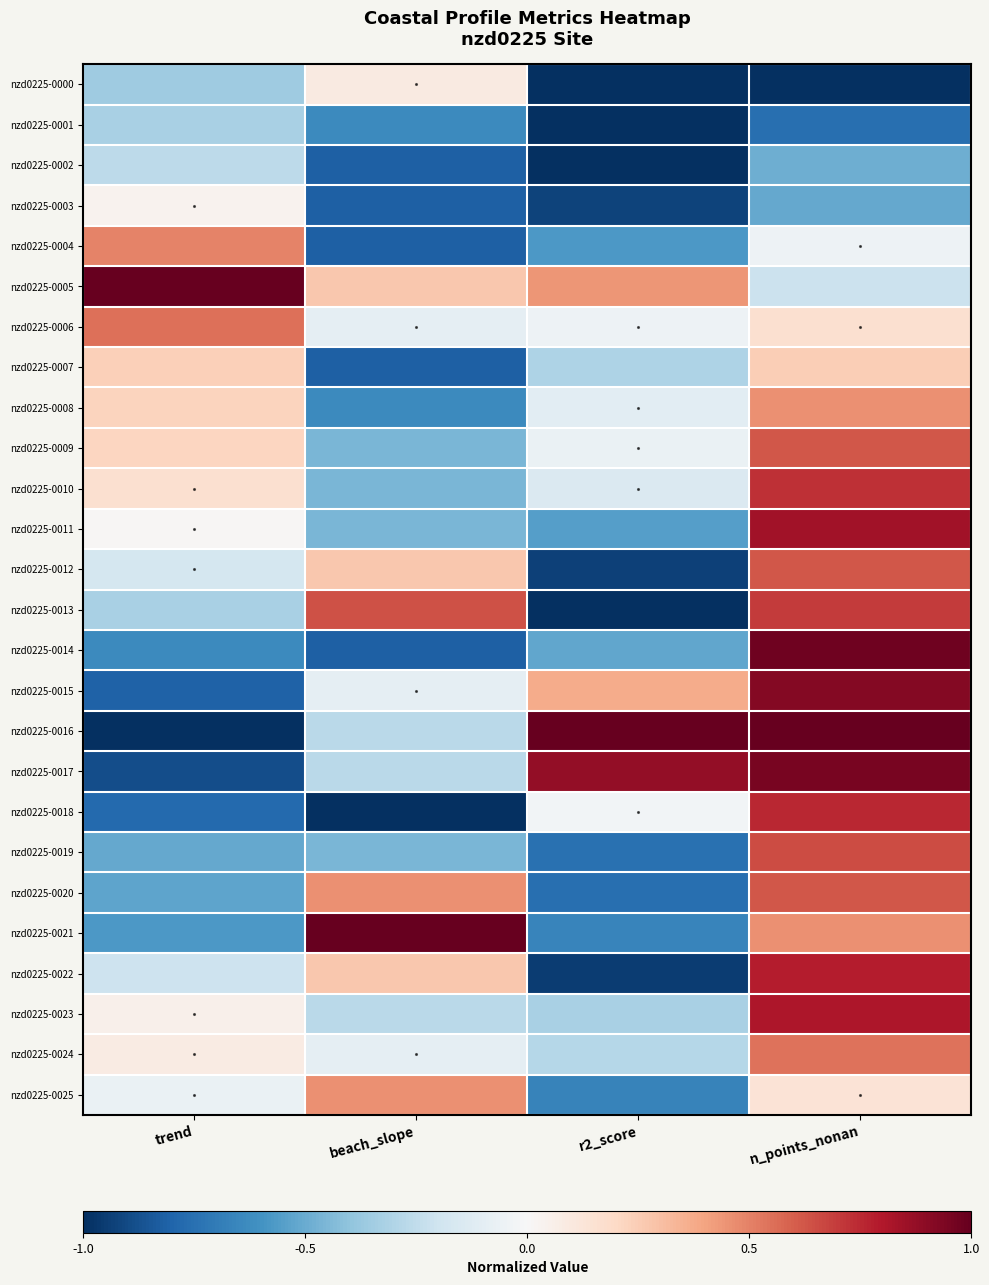

How many series are shown in this chart?

26